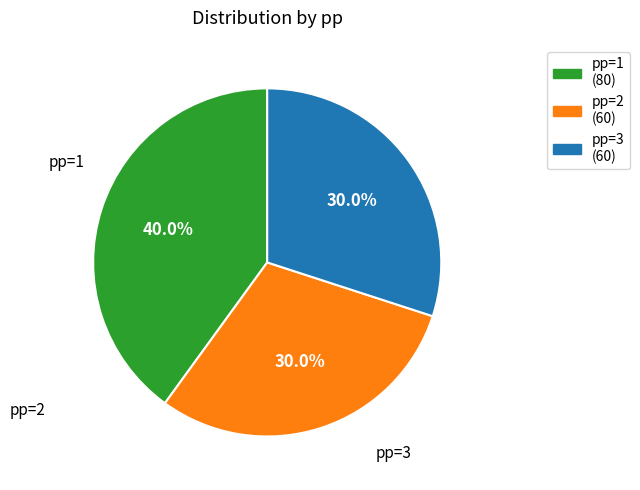

Which has a higher value, pp=2 or pp=1?

pp=1